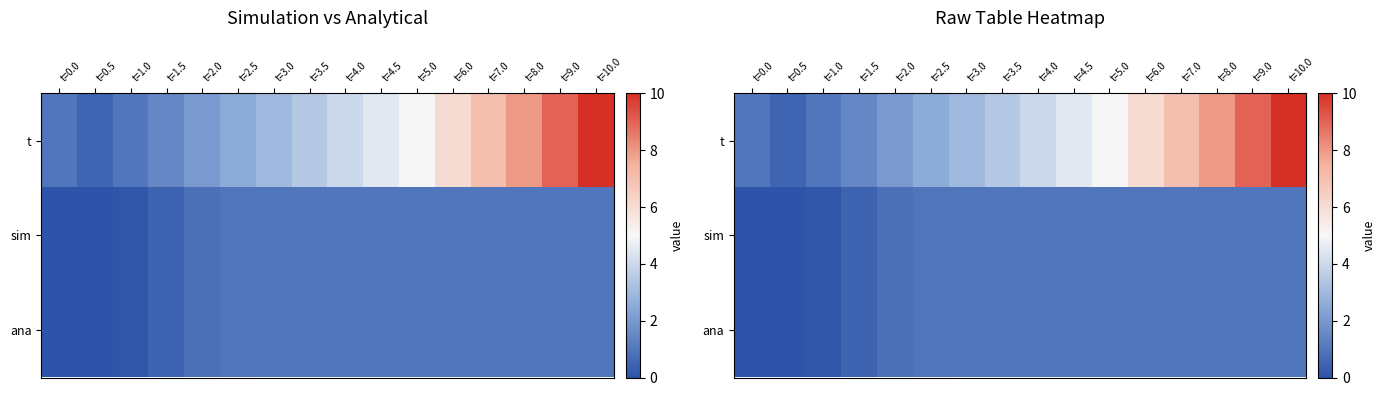

What is the maximum value for t?

10.0